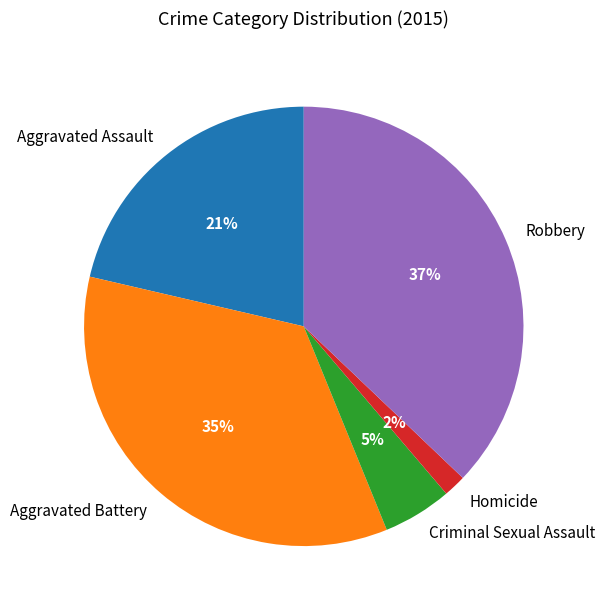

Does Robbery account for over 50% of the chart?

No